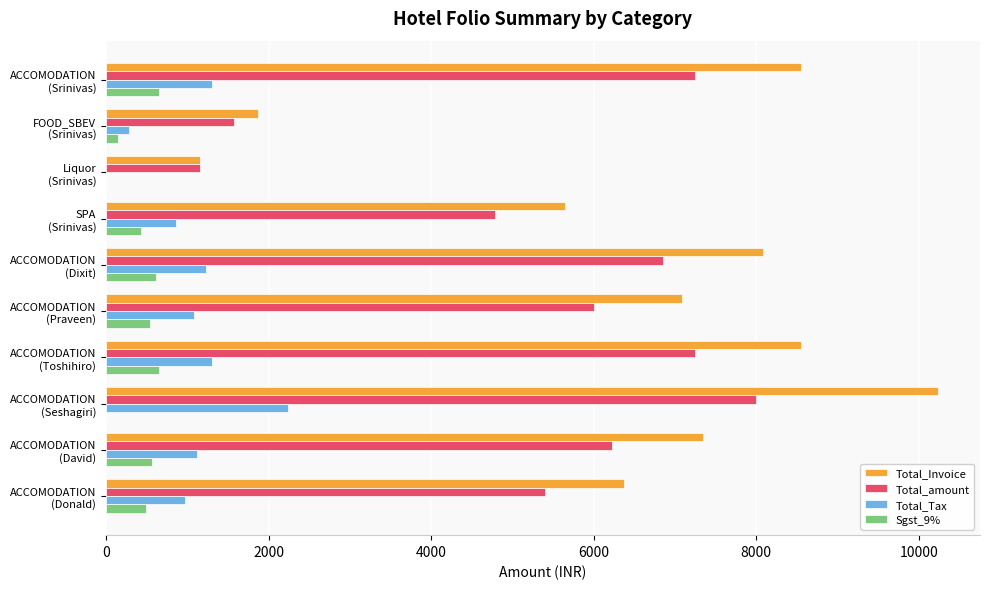

Which series has the largest total across all categories?

Total_Invoice